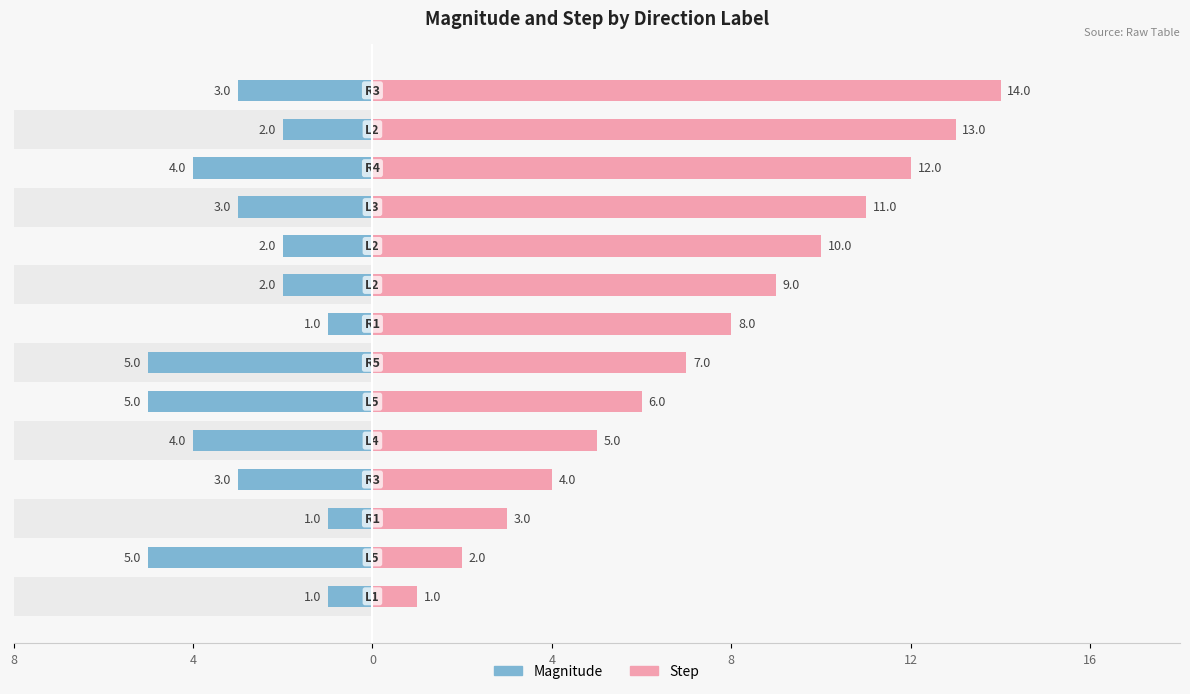

At 8, list the series in order from largest to smallest.

Magnitude, Step